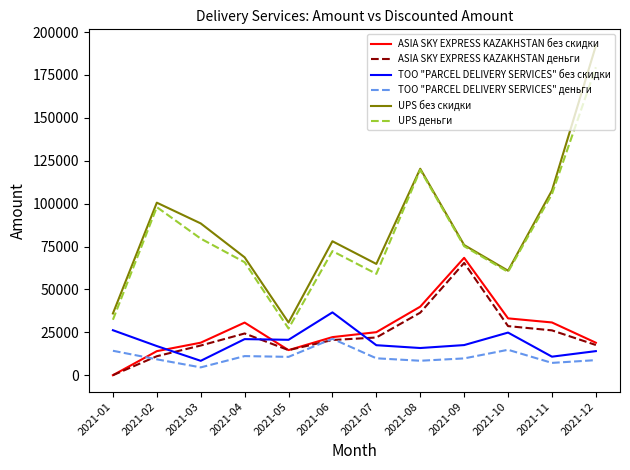

What is the total value across all series at 2021-11?

288020